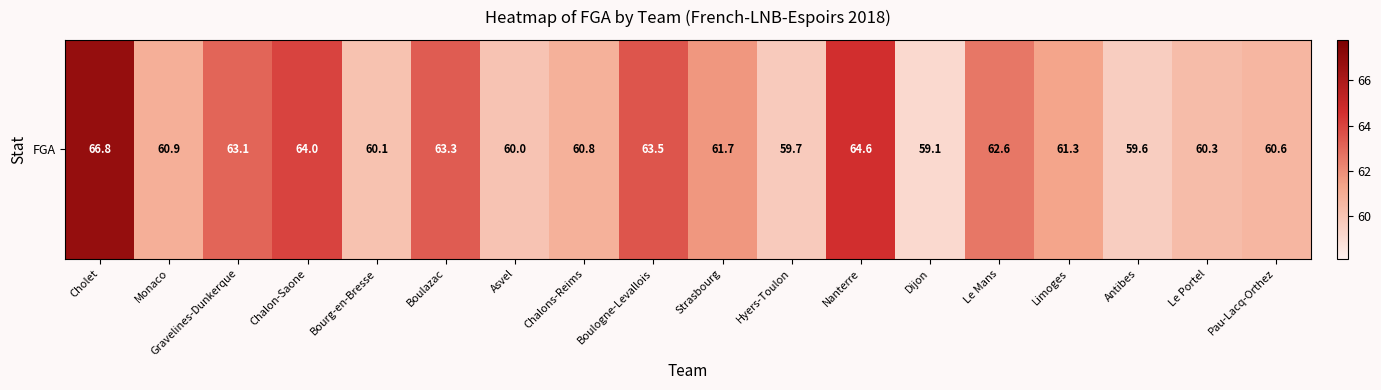

Where is the data nearest to the value 62?

Strasbourg